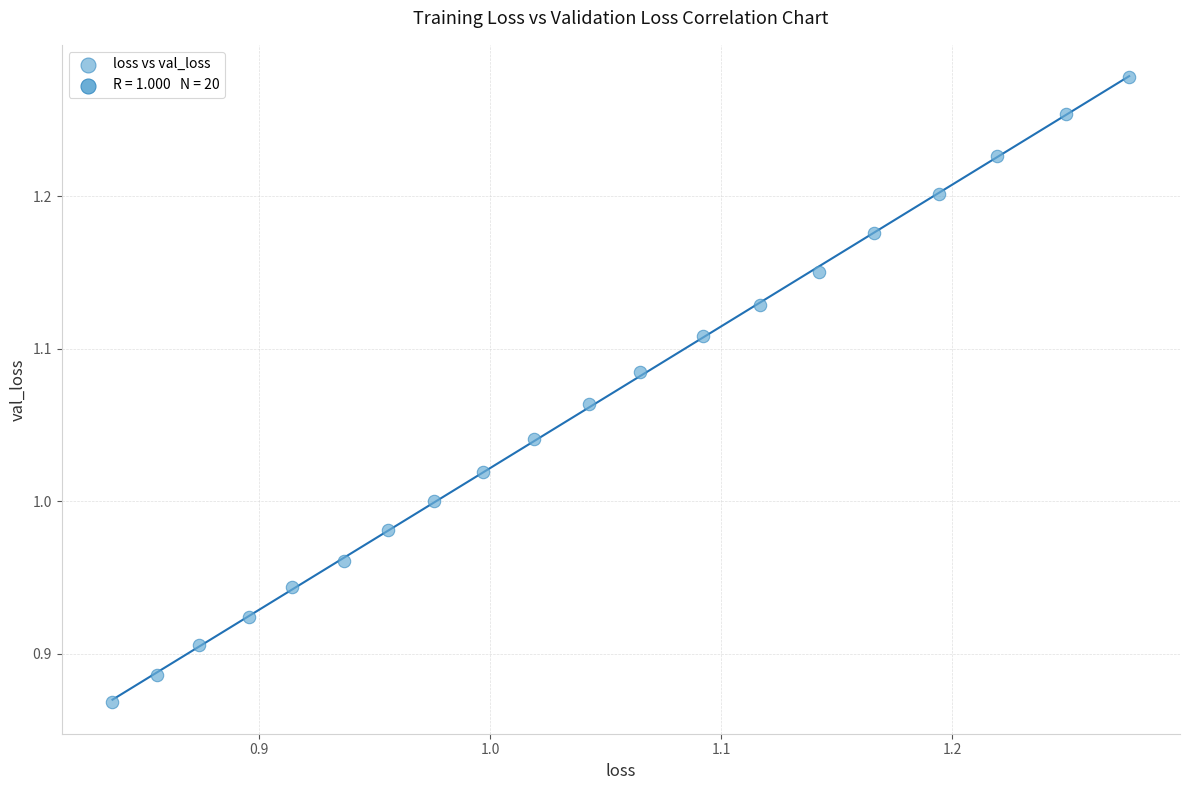

What is the range of X values (max minus min)?

0.4